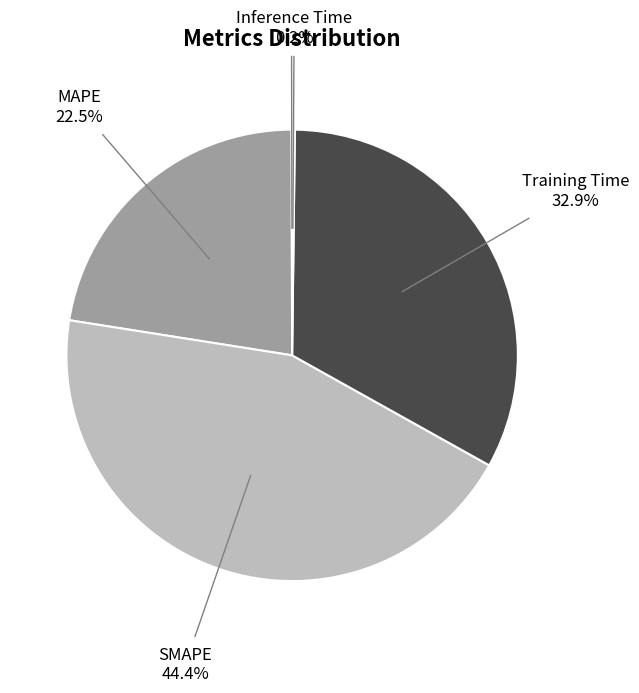

Do SMAPE and MAPE together represent more than half of the pie?

Yes